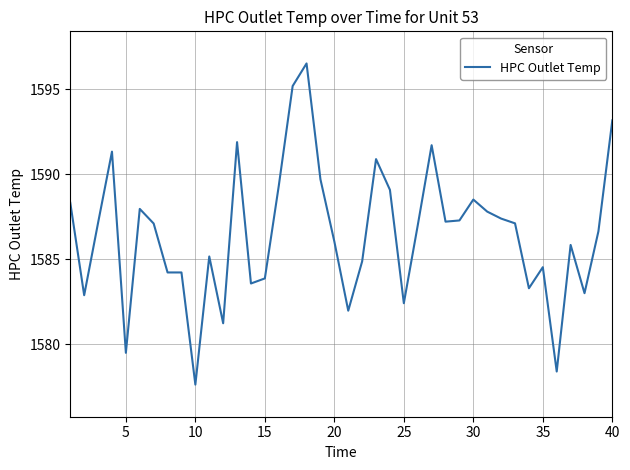

What is the difference between the maximum and minimum values?

18.9